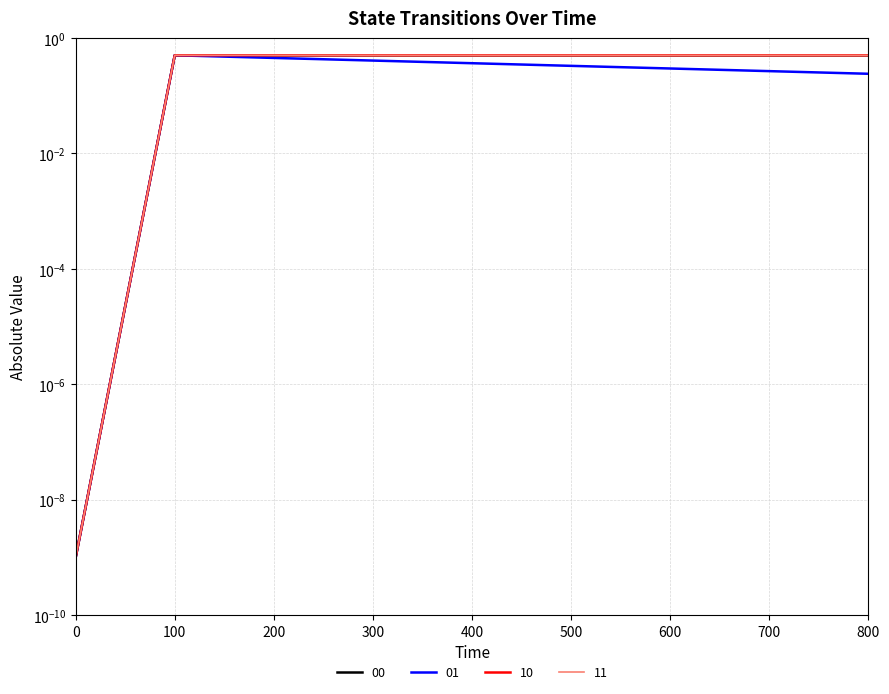

Reading left to right, what are all the values shown in this chart?

00: 0=0.0	100=0.5	200=0.5	300=0.5	400=0.5	500=0.5	600=0.5	700=0.5	800=0.5
01: 0=0.0	100=0.5	200=0.5	300=0.4	400=0.4	500=0.3	600=0.3	700=0.3	800=0.2
10: 0=0.0	100=0.5	200=0.5	300=0.5	400=0.5	500=0.5	600=0.5	700=0.5	800=0.5
11: 0=0.0	100=0.5	200=0.5	300=0.5	400=0.5	500=0.5	600=0.5	700=0.5	800=0.5